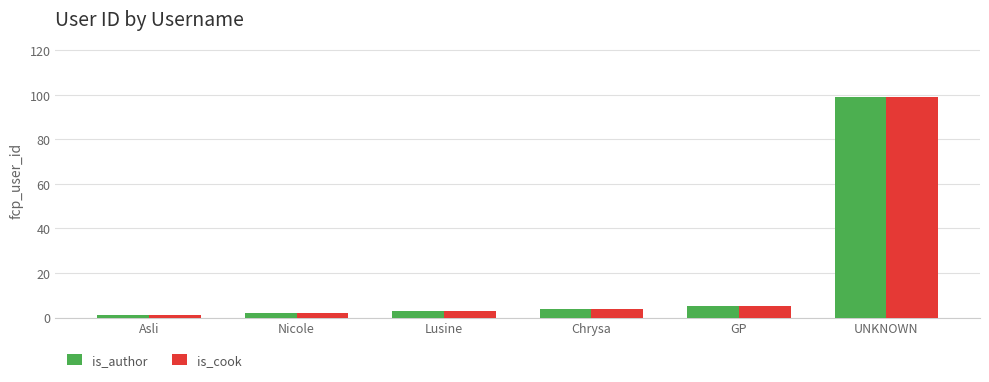

What is the difference between the maximum and minimum values in the is_author series?

98